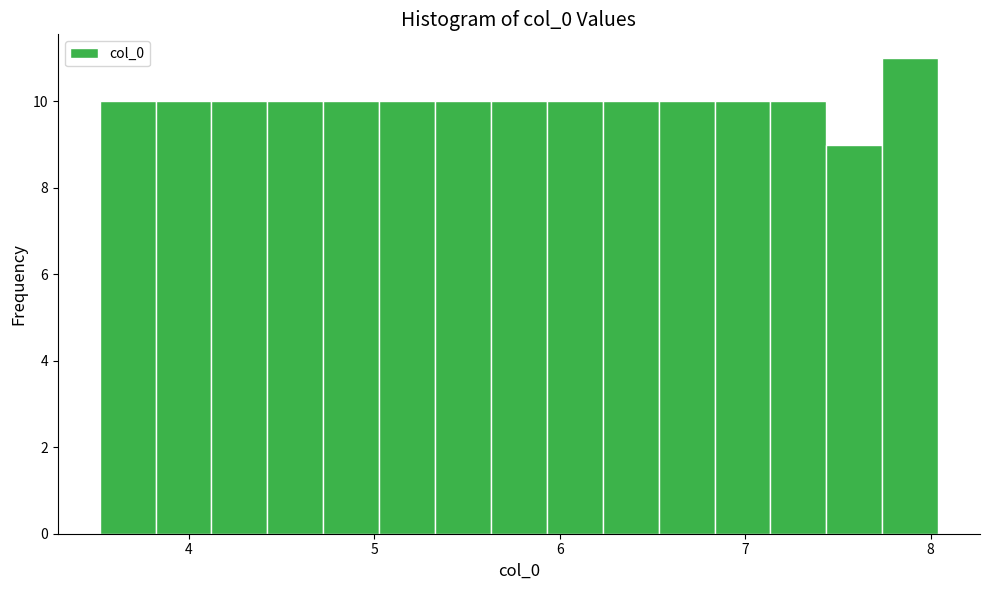

Around what value on the x-axis is the tallest bar? Give the approximate position of its centre, as read against the axis.

7.9